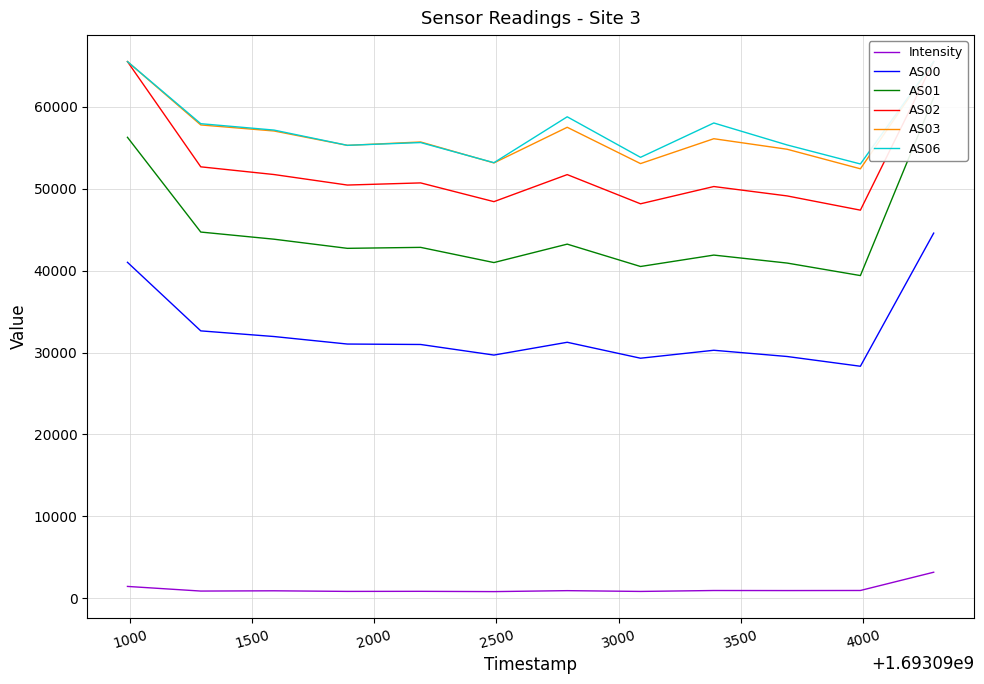

Rank the series by their maximum value, from lowest to highest.

Intensity, AS00, AS01, AS02, AS03, AS06